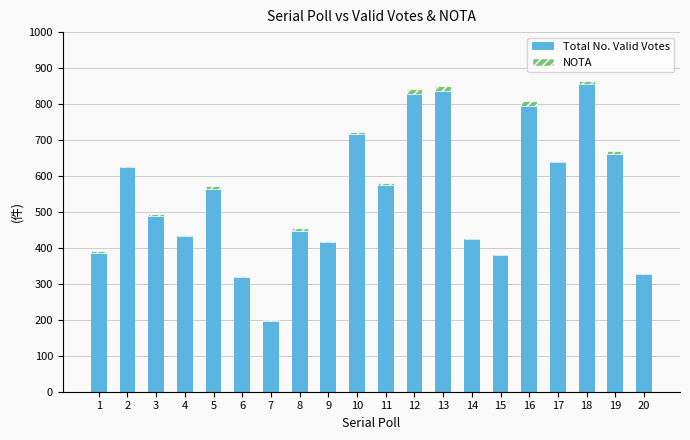

The value of Total No. Valid Votes at 16 is 200. True or false?

False